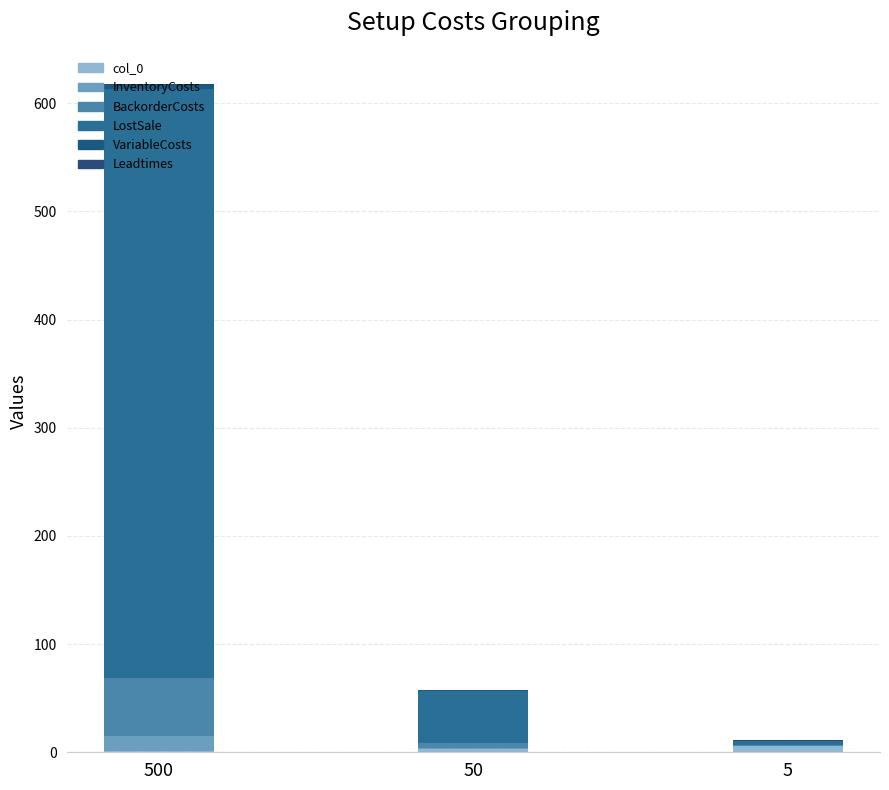

What is the maximum value shown in the chart?

544.0